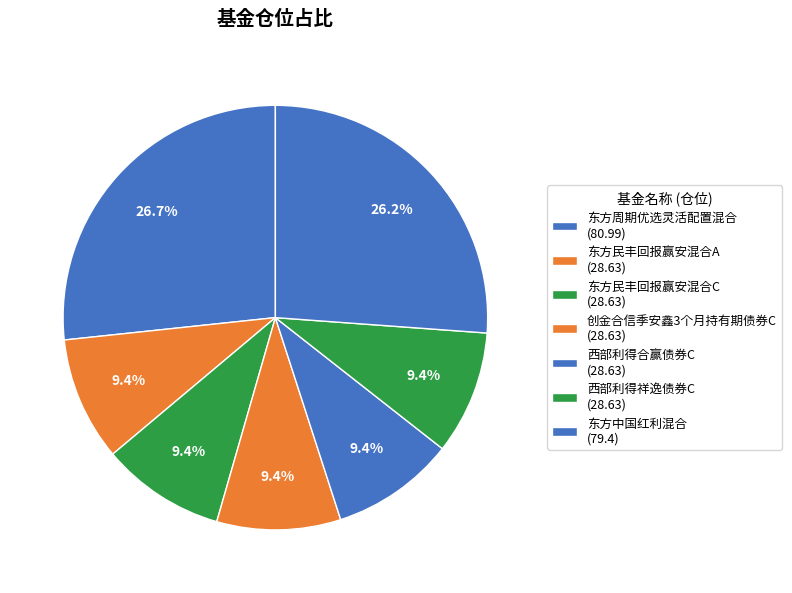

True or false: 西部利得祥逸债券C accounts for 16% of the total.

False